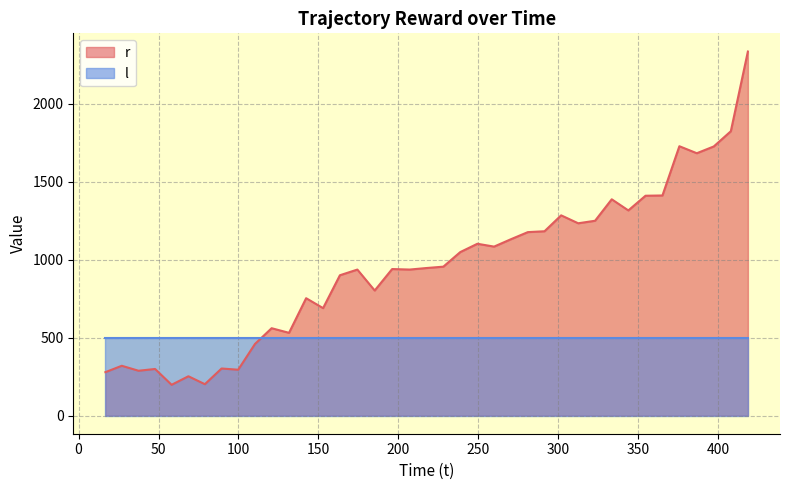

What position from the right is 375.874661?

5